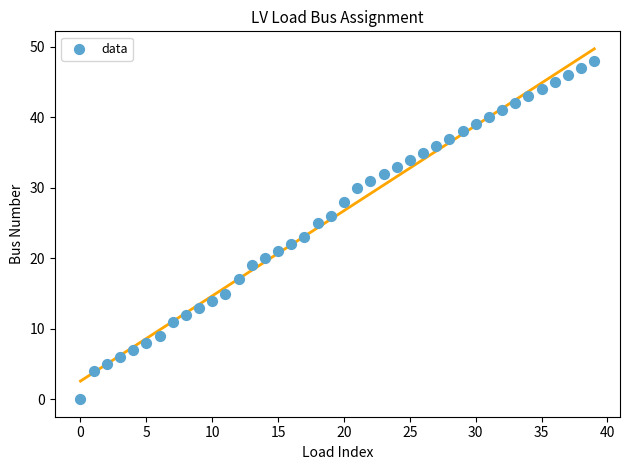

What is the range of Y values (max minus min)?

48